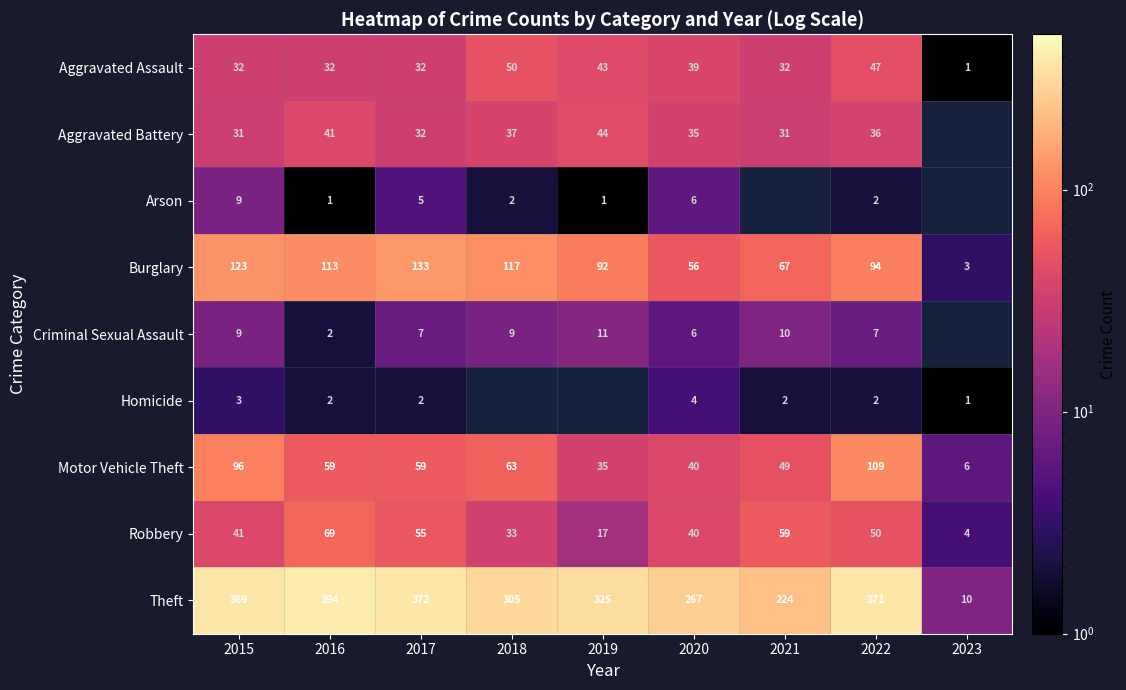

At how many categories does at least one series exceed 272?

6